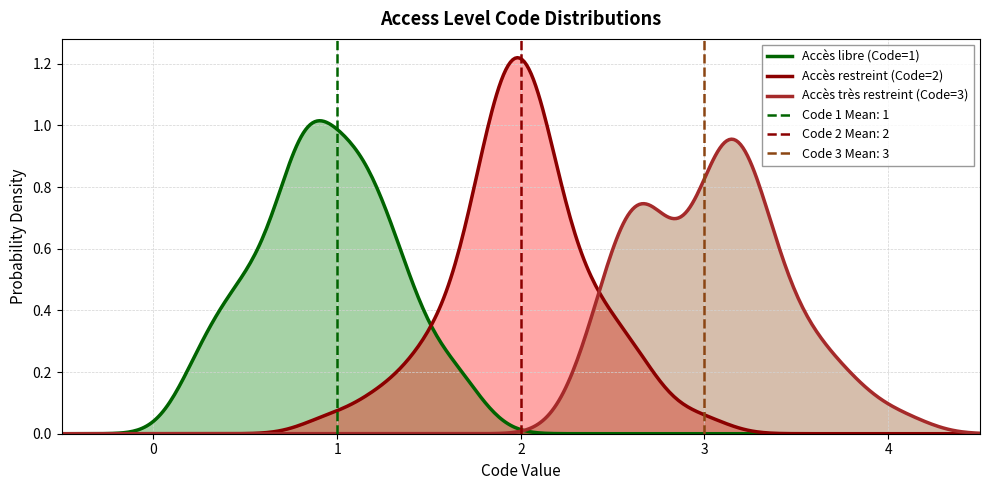

What is the difference between the maximum and second lowest values?

1